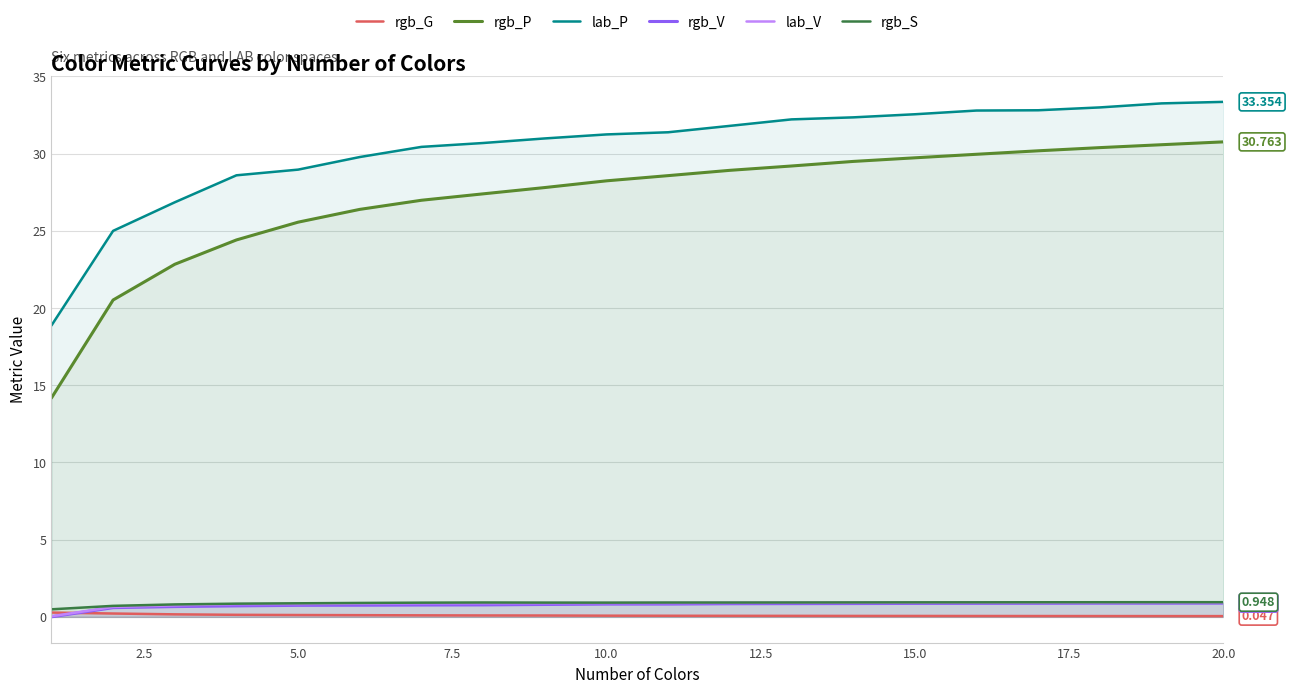

Which series has the widest spread of values?

rgb_P